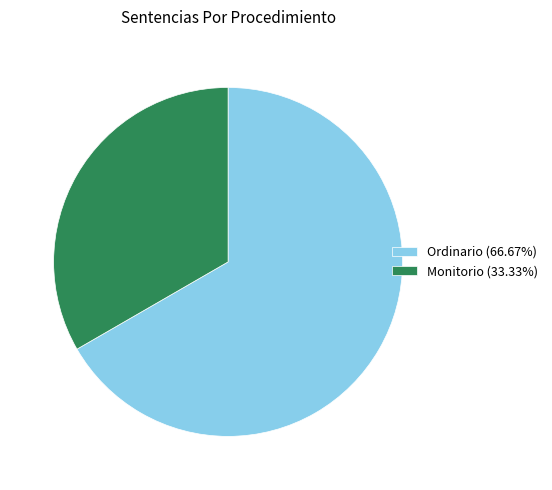

Is the sum of Ordinario and Monitorio greater than half?

Yes